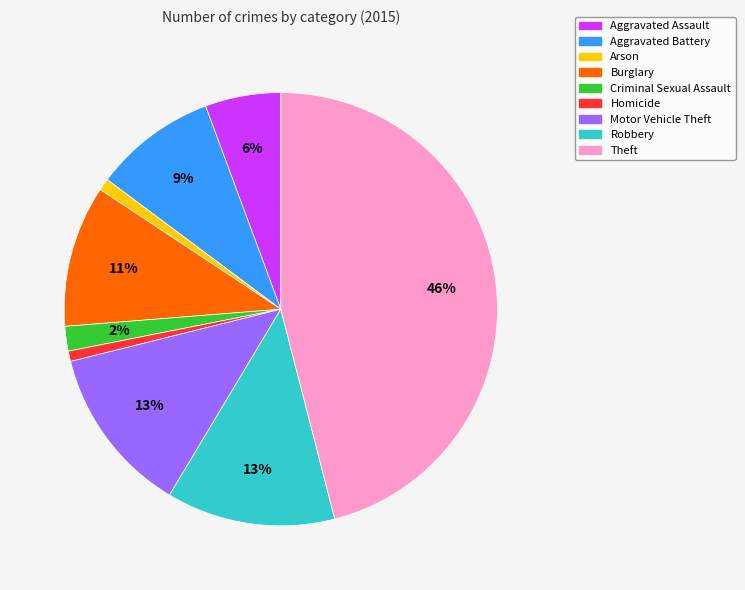

Do Criminal Sexual Assault and Homicide together represent more than half of the pie?

No